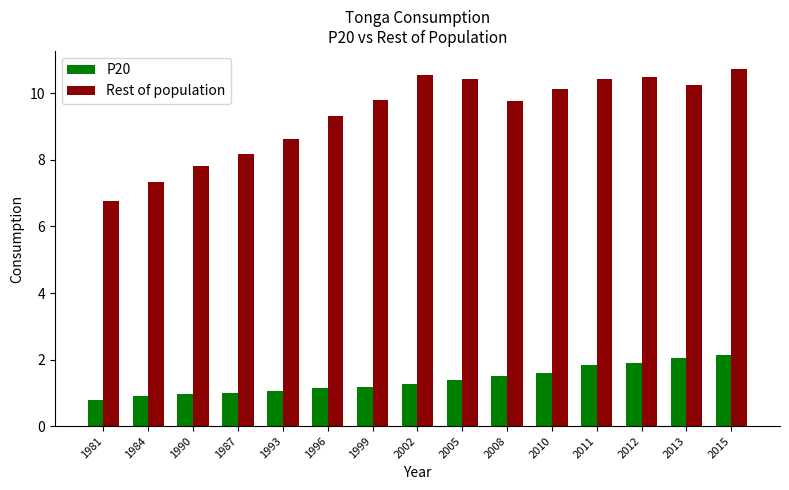

How many bars are there in total?

30